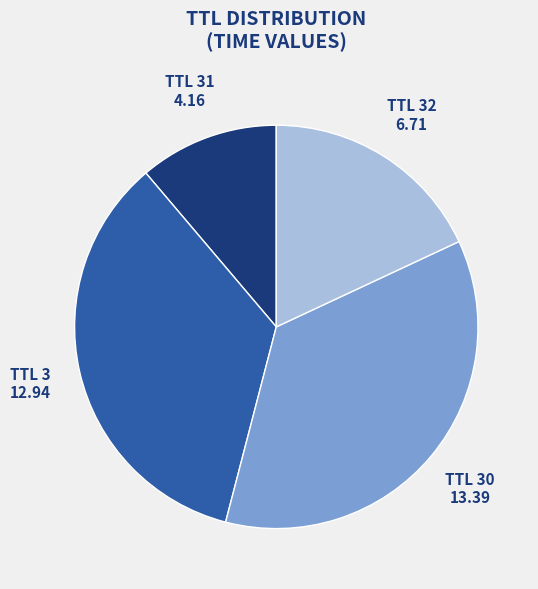

Does any single category account for the majority?

No